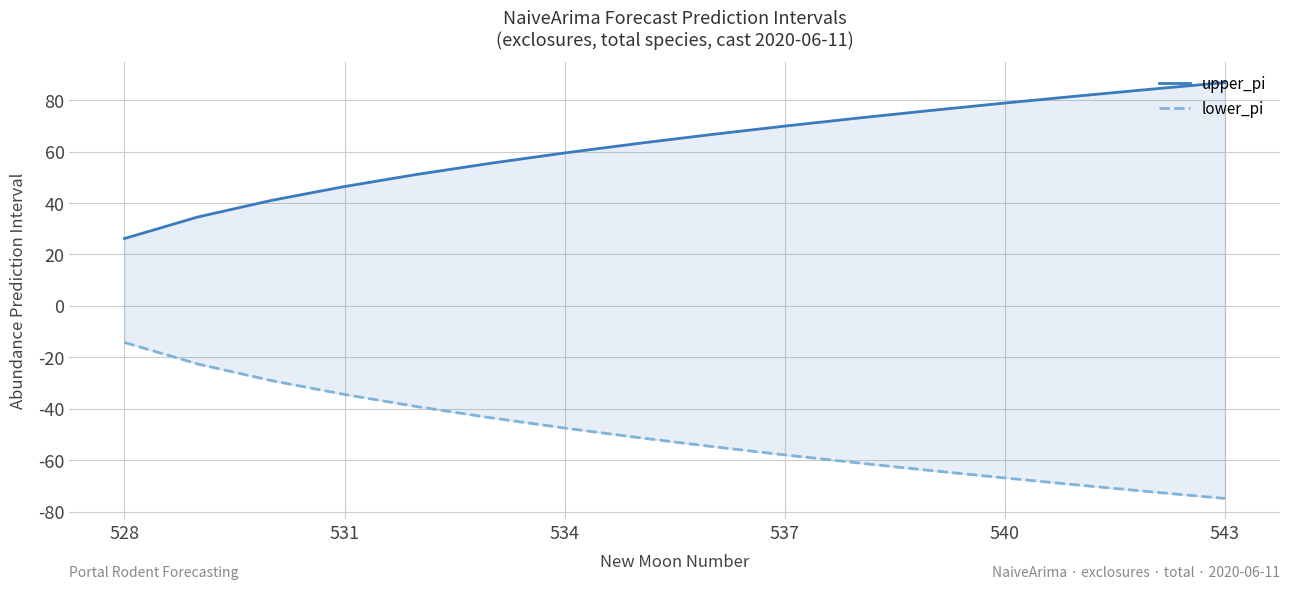

How many data points in upper_pi are above 66?

8